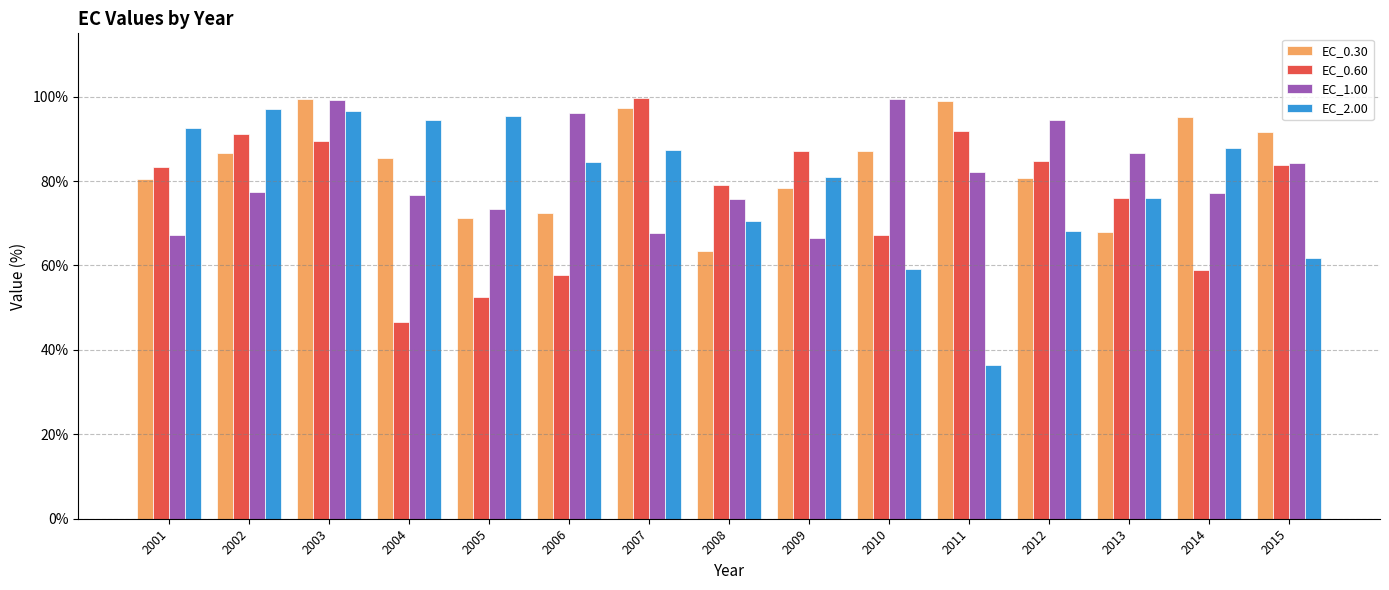

What is the approximate value of EC_1.00 at 2010?

99.4